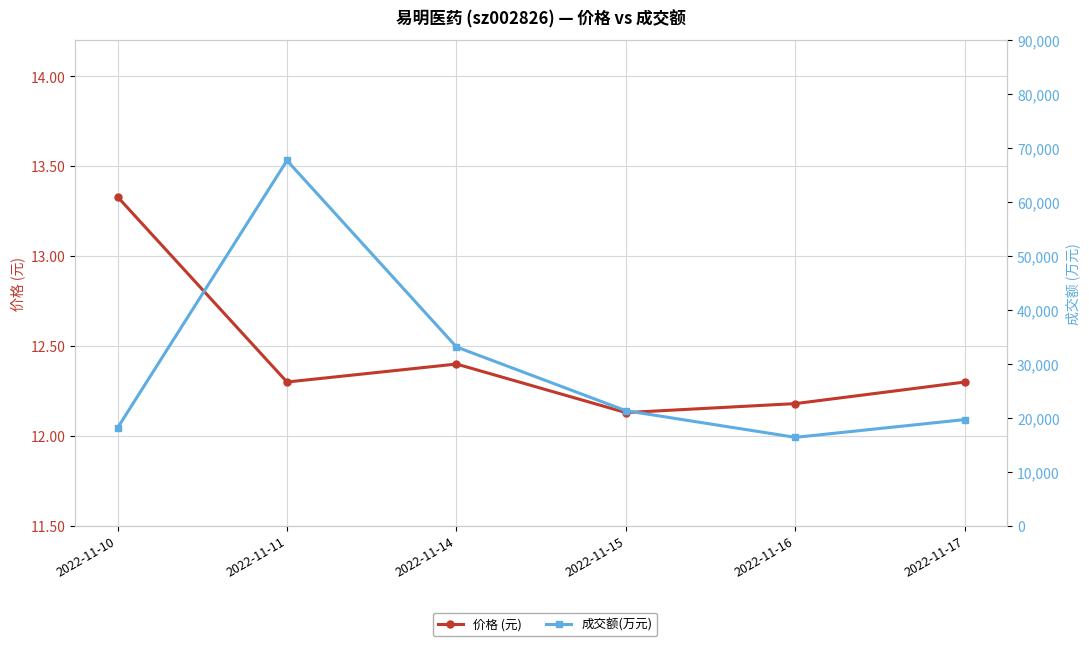

In 成交额(万元), how many points are higher than both neighbors (excluding endpoints)?

1